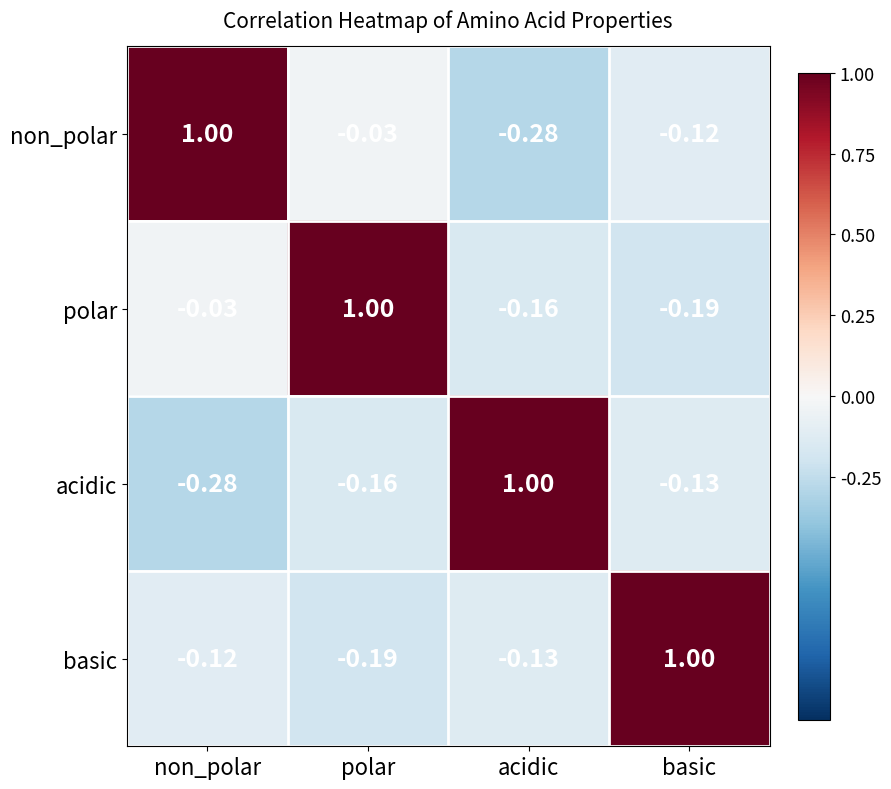

At which label is polar closest to 0?

non_polar